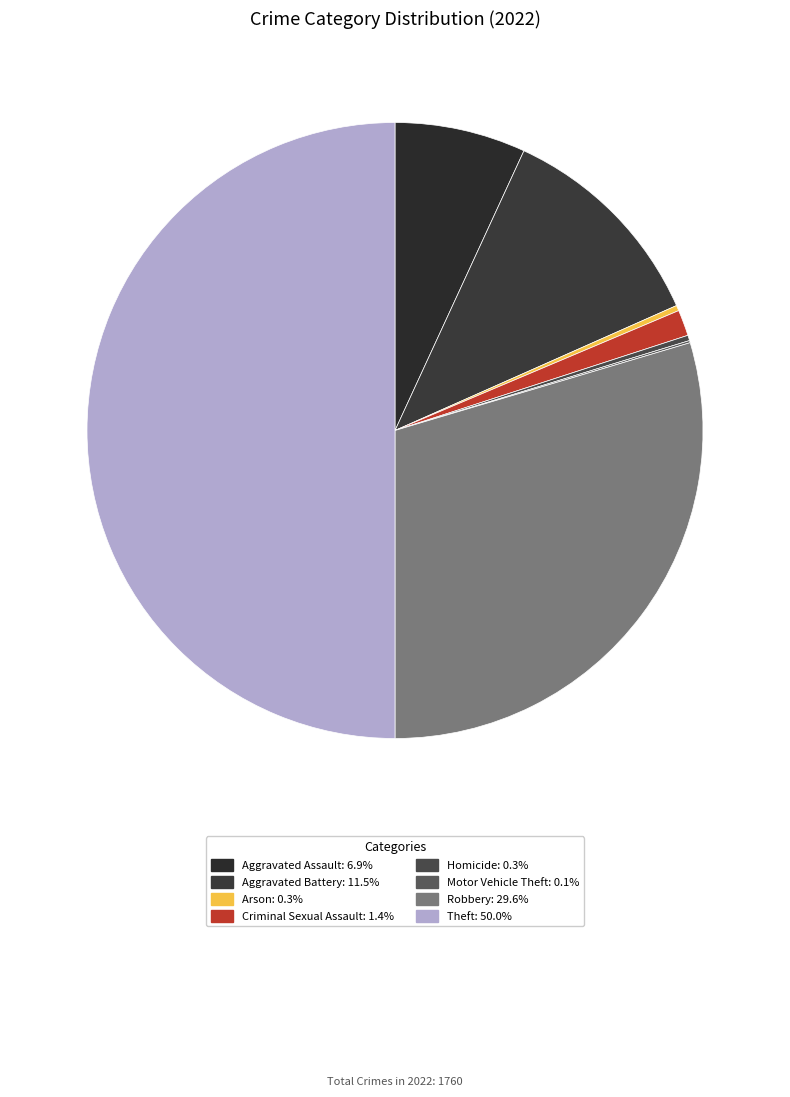

Which category has the biggest portion of the pie?

Theft